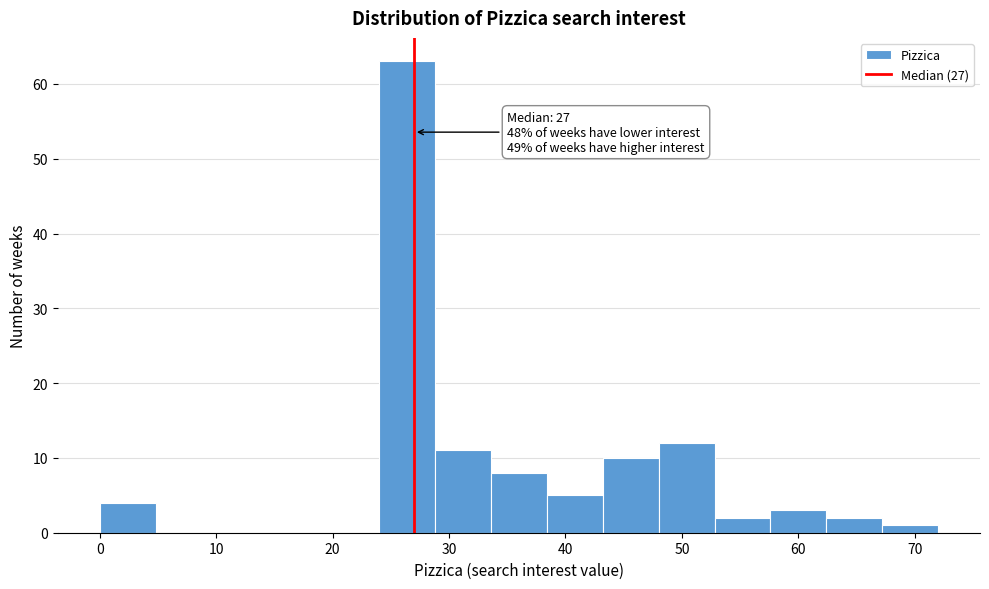

Which range on the x-axis has the tallest bar?

24.0 to 28.8